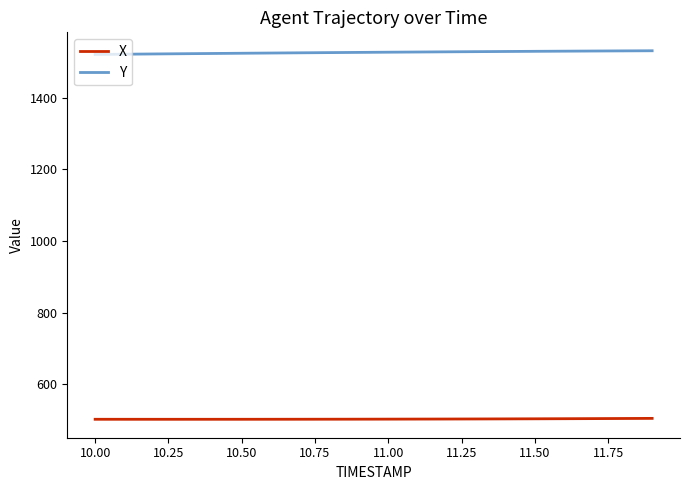

List the series in order of their peak value, lowest first.

X, Y